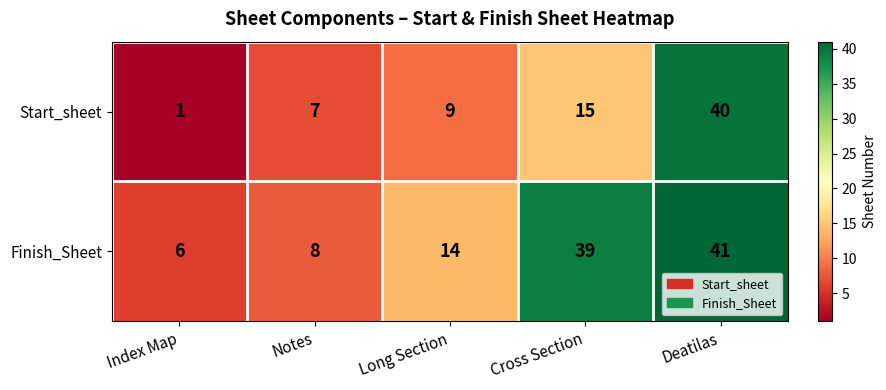

Which category has the lowest value in the Start_sheet series?

Index Map